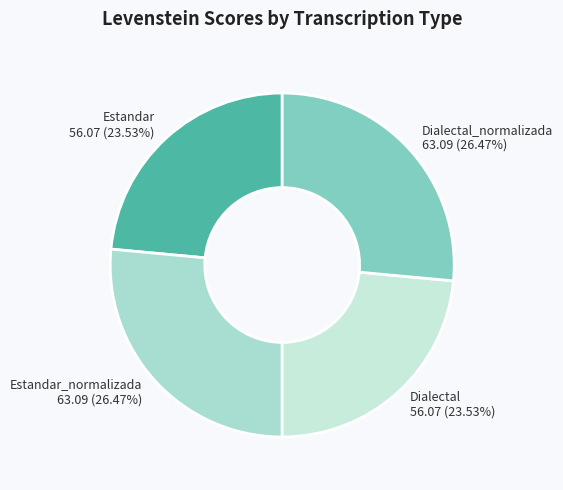

How many slices are in this pie chart?

4